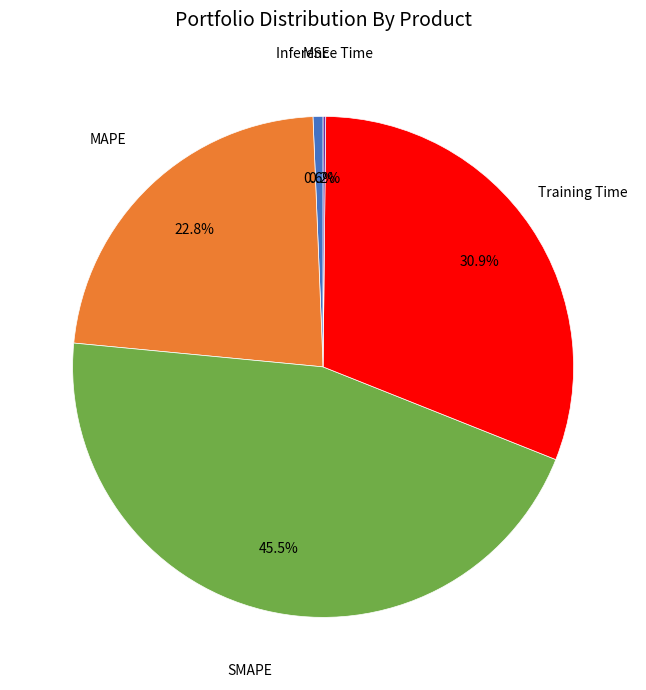

Does any single category account for the majority?

No